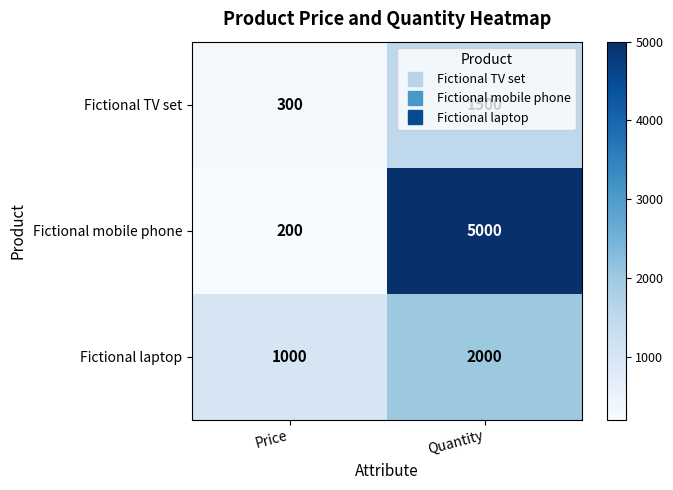

Read the Fictional TV set value at Quantity.

1500